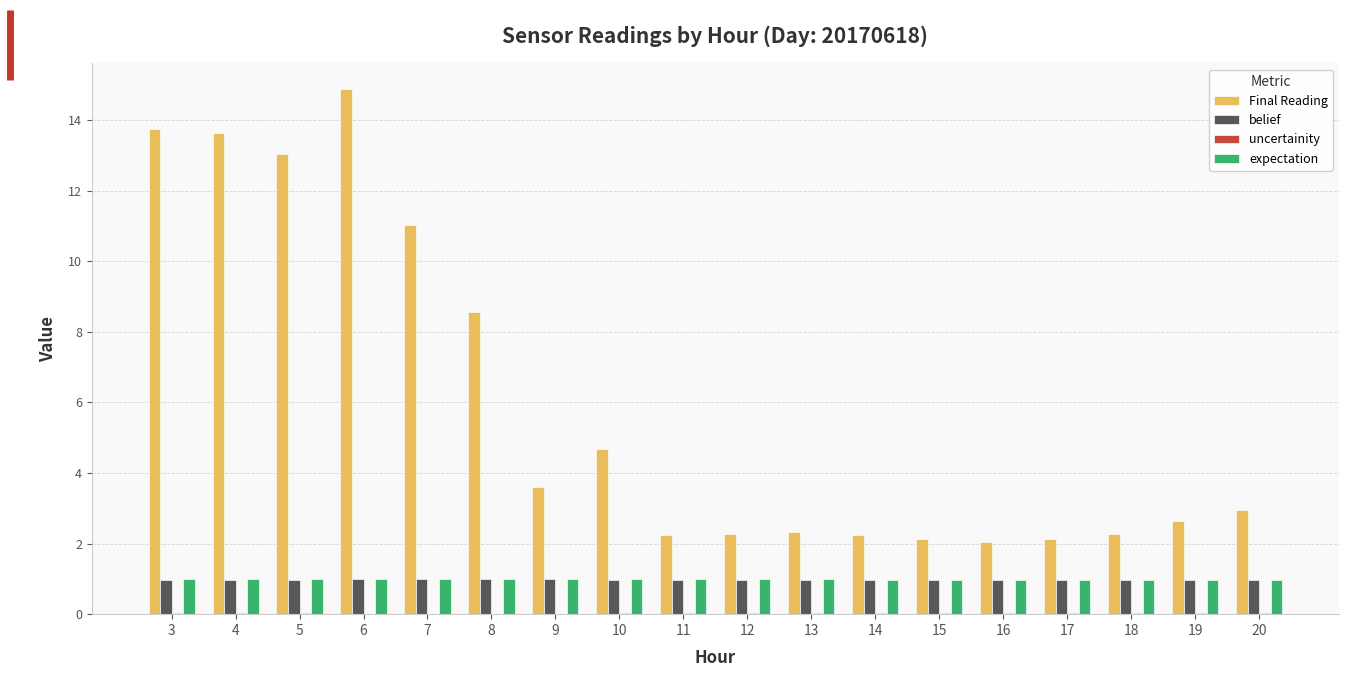

What is the sum of all Final Reading values?

106.4